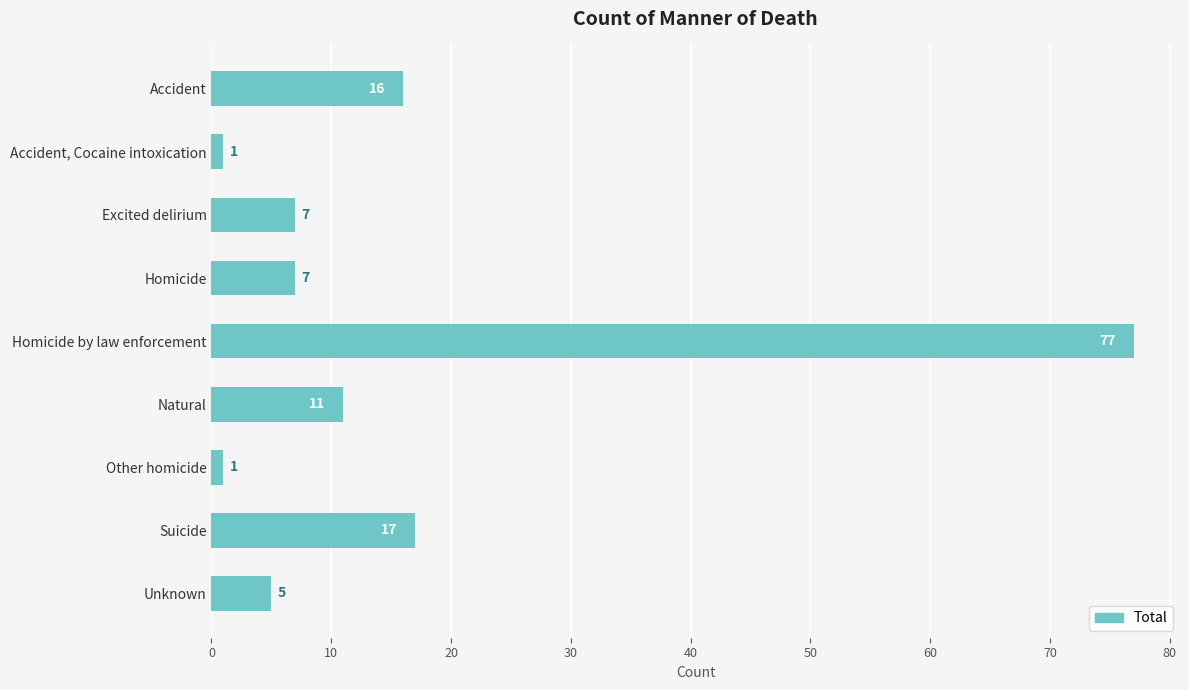

What is the sum of the values at Suicide and Accident, Cocaine intoxication?

18